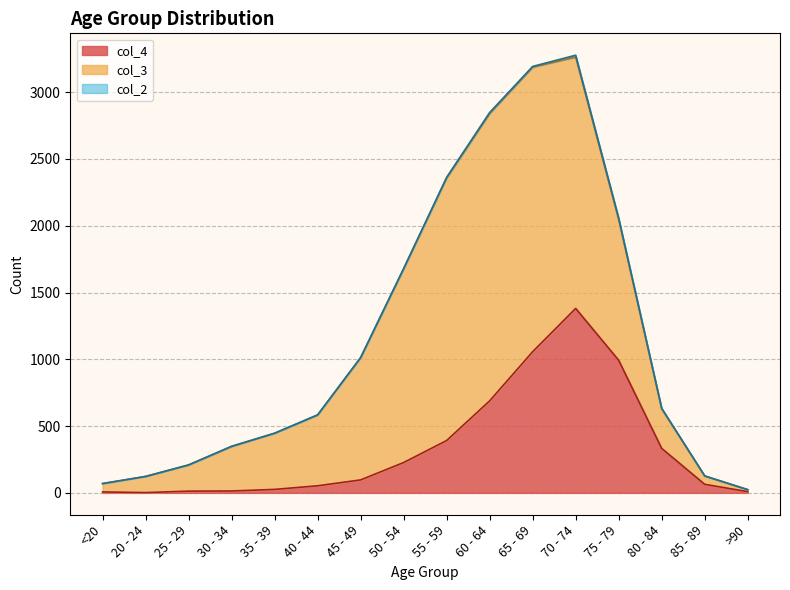

Reading left to right, what are all the values shown in this chart?

col_4: 7	2	13	14	26	53	97	227	392	689	1057	1381	993	333	64	9
col_3: 62	121	196	333	420	530	915	1450	1965	2151	2130	1882	1053	296	62	15
col_2: 1	0	0	2	1	1	1	3	6	8	6	14	12	4	1	0